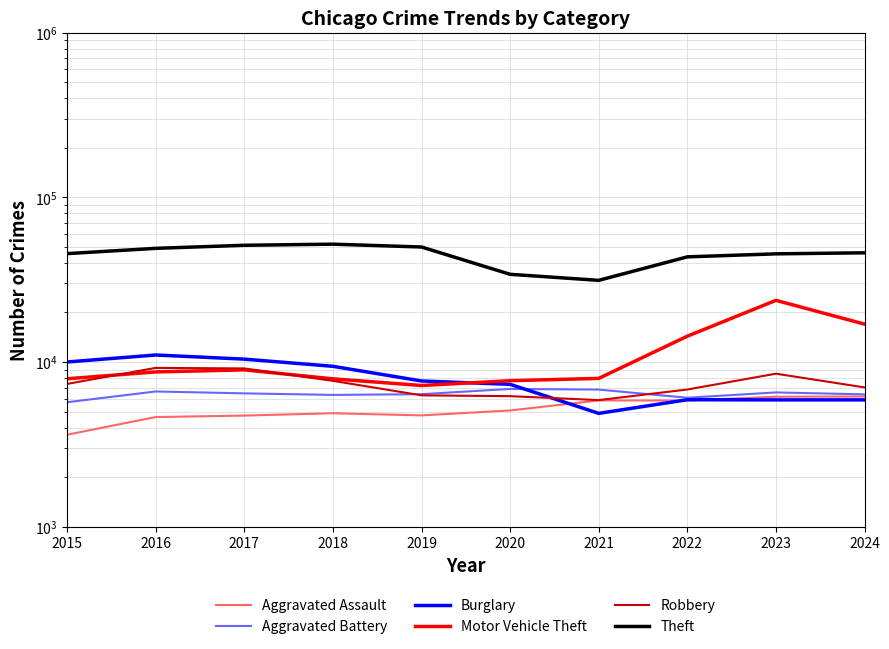

What is the value of the Motor Vehicle Theft point at the 10th from the left?

16994